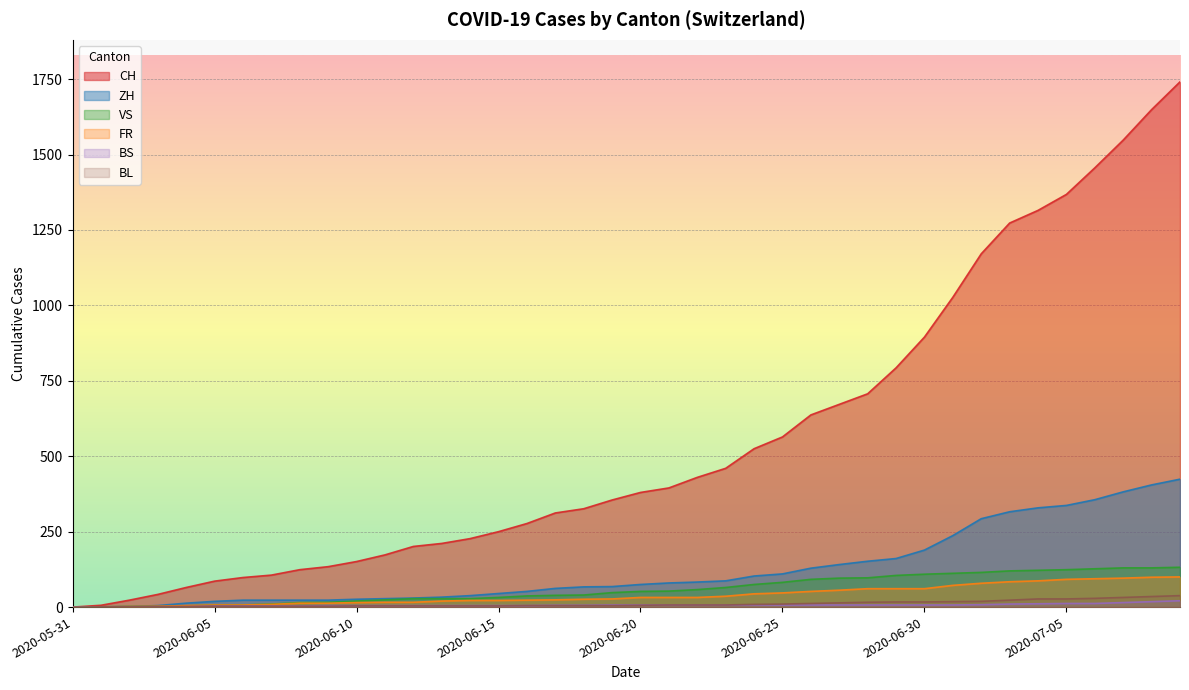

How many lines are shown in the chart?

6